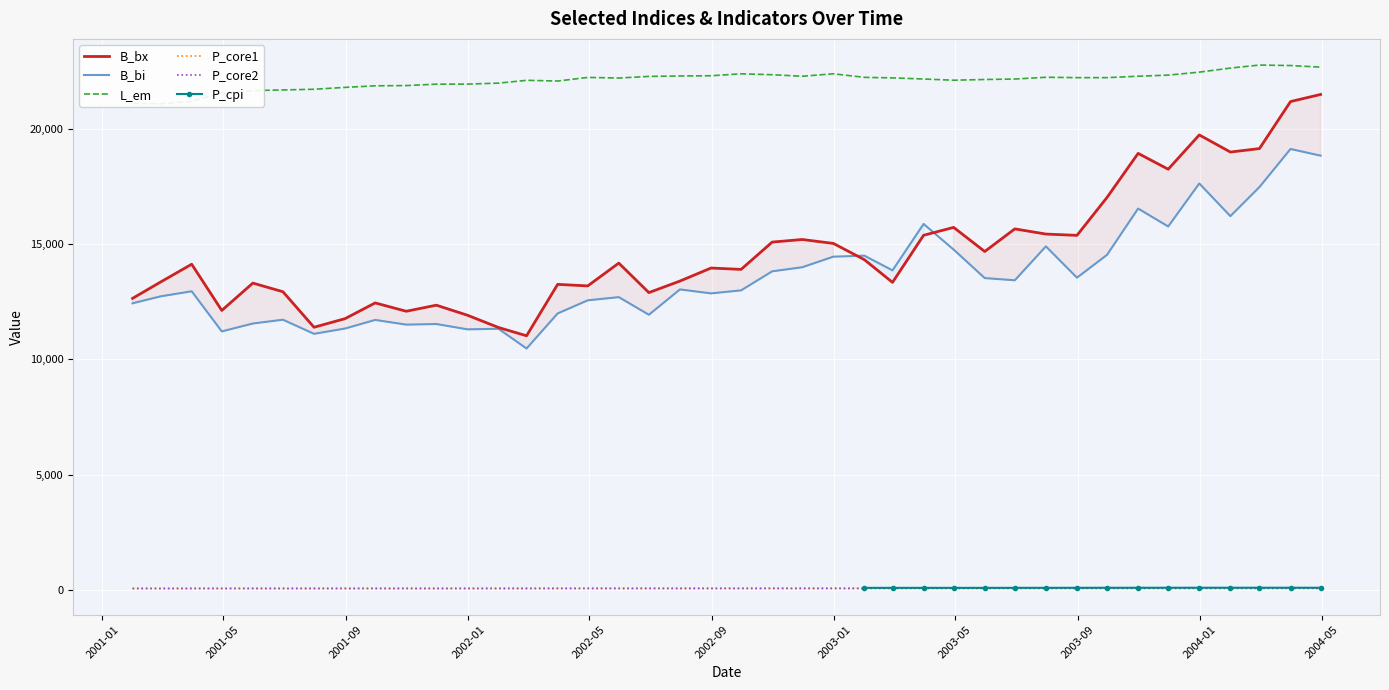

True or false: P_core2 and B_bi cross at least once.

False